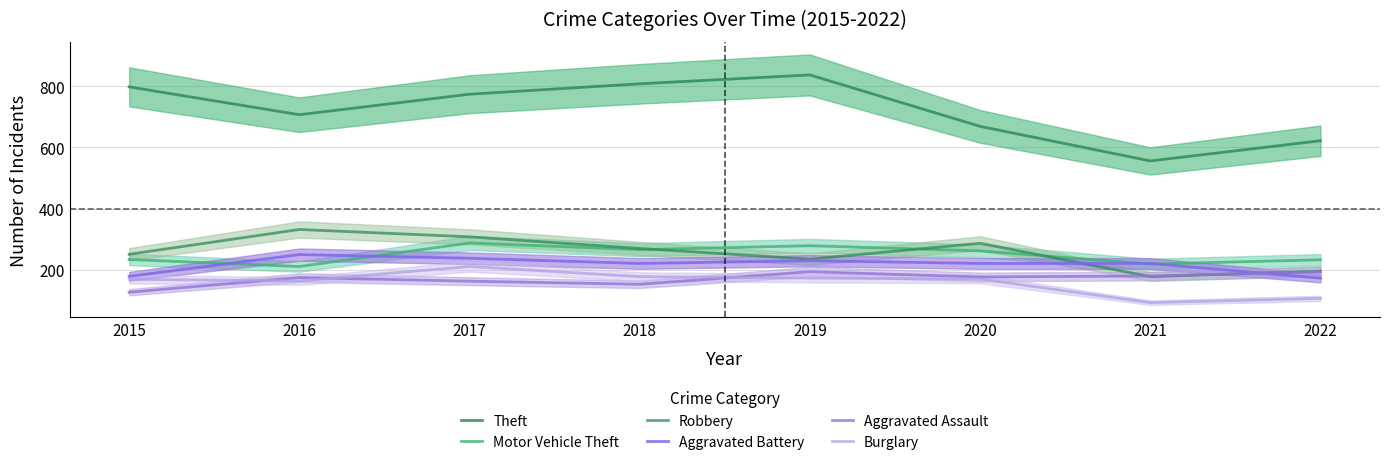

In Aggravated Assault, how many points are lower than both neighbors (excluding endpoints)?

2